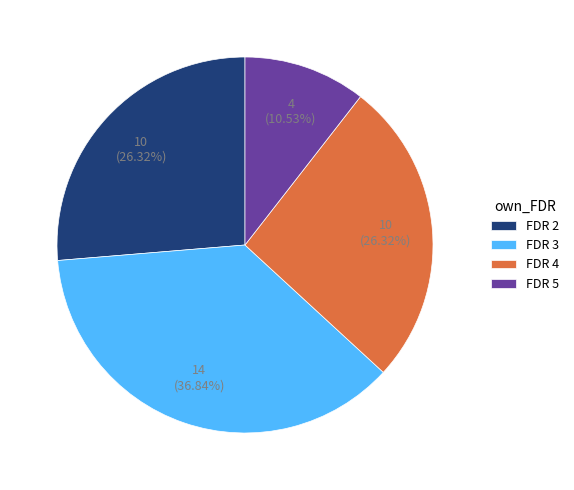

What percentage is the FDR 3 slice, to the nearest percent?

37%